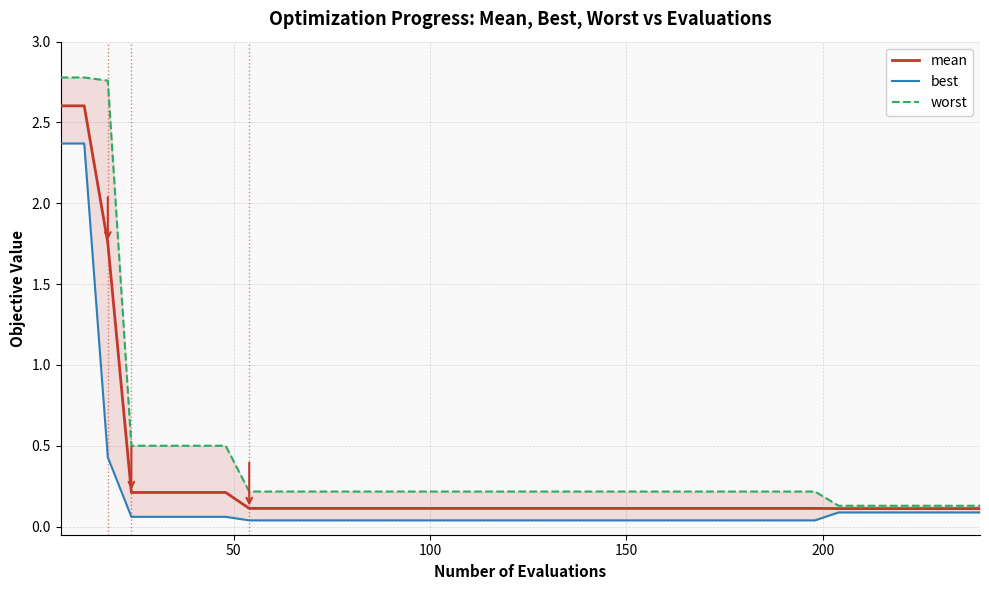

Count the number of categories in the chart.

40